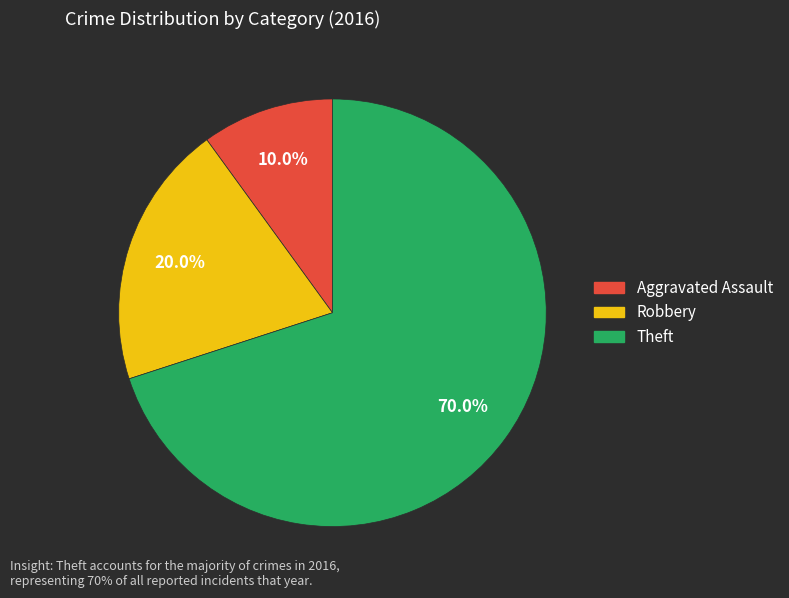

To the nearest percent, what is the combined percentage of Aggravated Assault and Theft?

80%